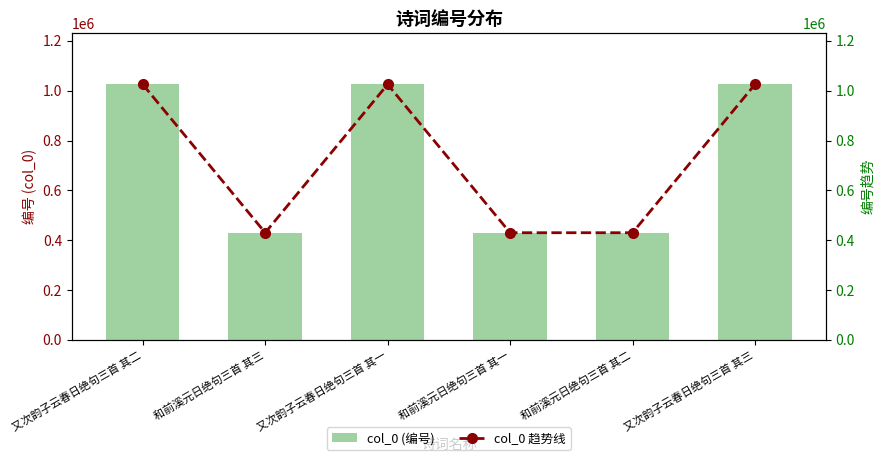

How many data points in col_0 趋势线 are above 1025136?

2